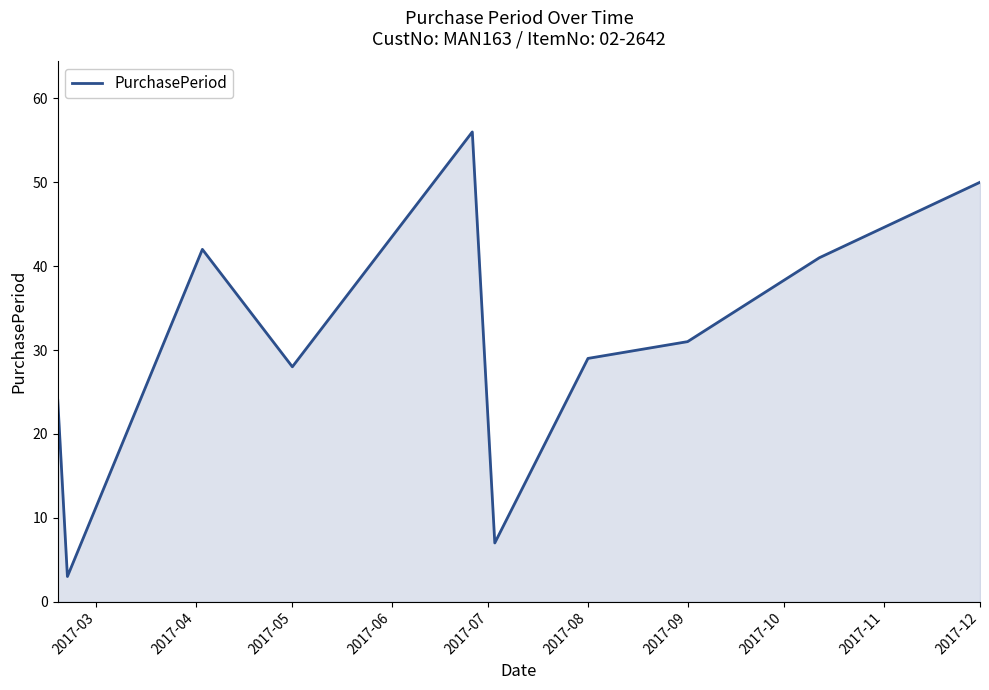

Reading left to right, extract all data points from this chart.

24	3	42	28	56	7	29	31	41	50